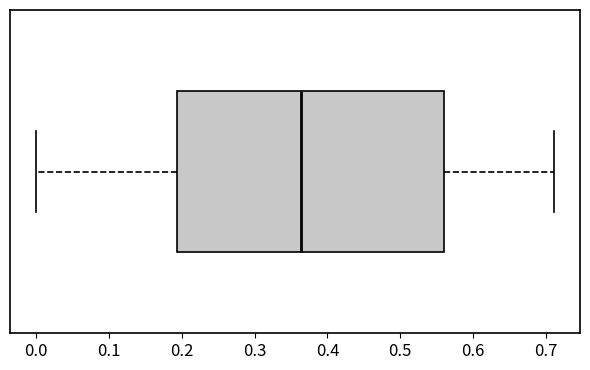

Transcribe this box plot: give where the median line is, the range the box spans, and where the two whiskers end, as read against the x-axis. The values are not printed on the chart, so give them approximately, as read against the axis.

median 0.36, box 0.19 to 0.56, whiskers 0.00 to 0.71